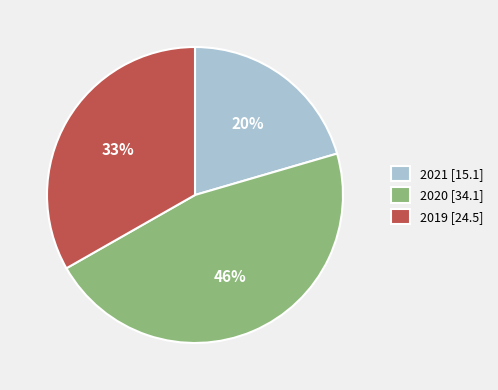

Is it true that 2020 is 46% of the pie?

True